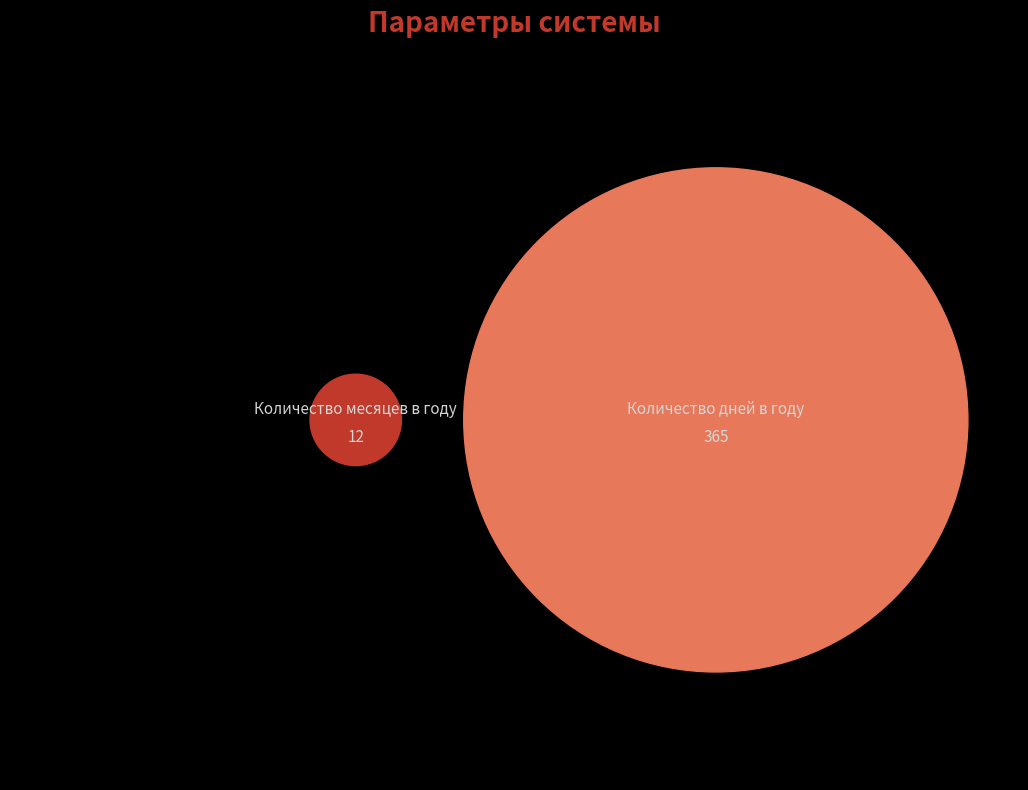

What is the change in value from Количество месяцев в году to Количество дней в году?

+353